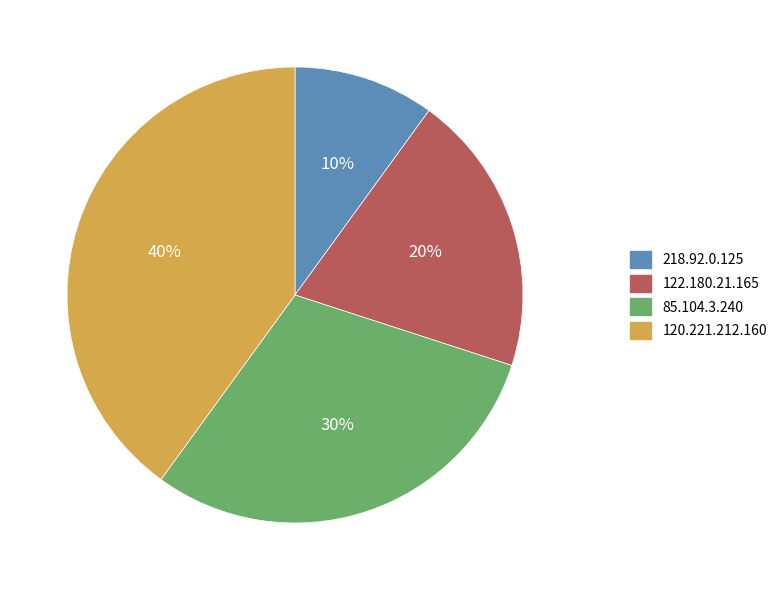

What is the ratio of the value at 120.221.212.160 to the value at 122.180.21.165?

2.0